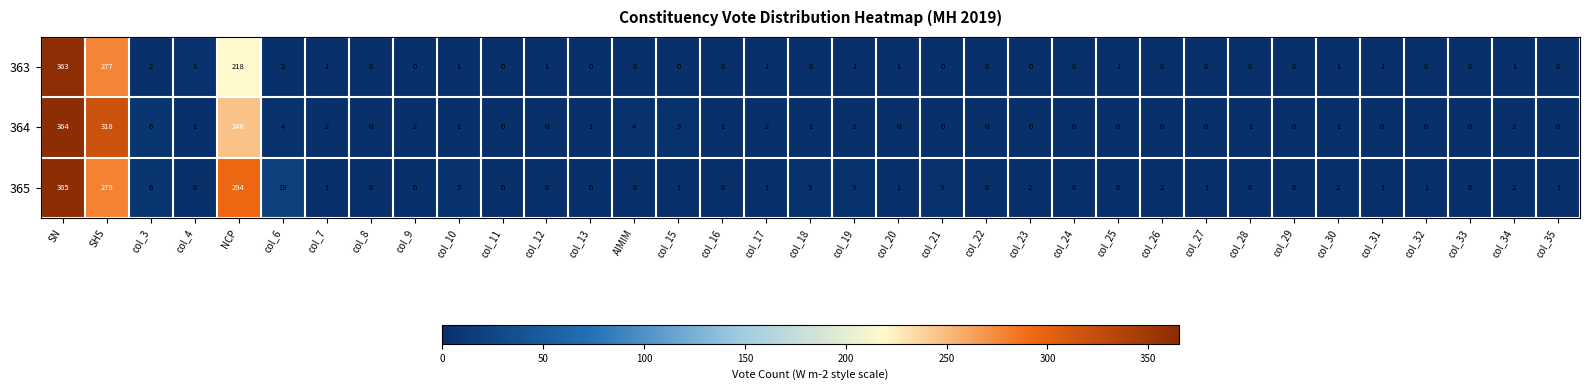

At which category does the chart reach its peak across all series?

SN